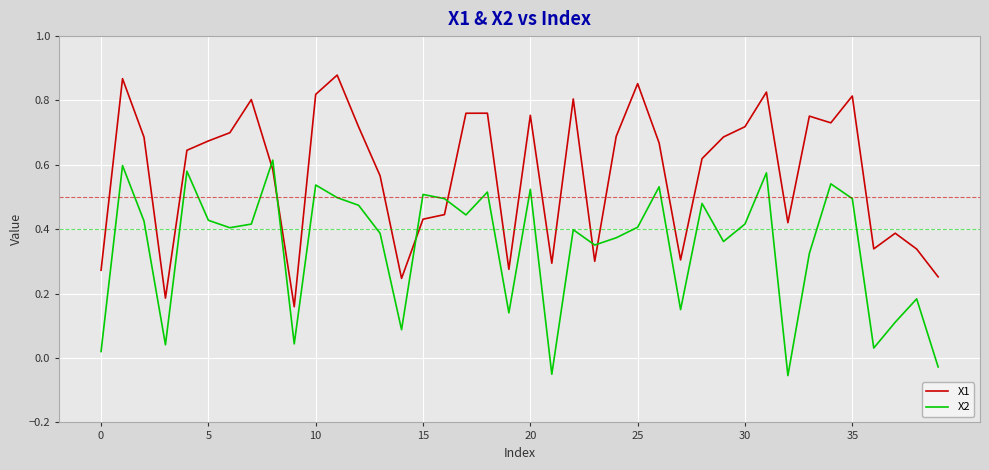

In X1, how many points are higher than both neighbors (excluding endpoints)?

11